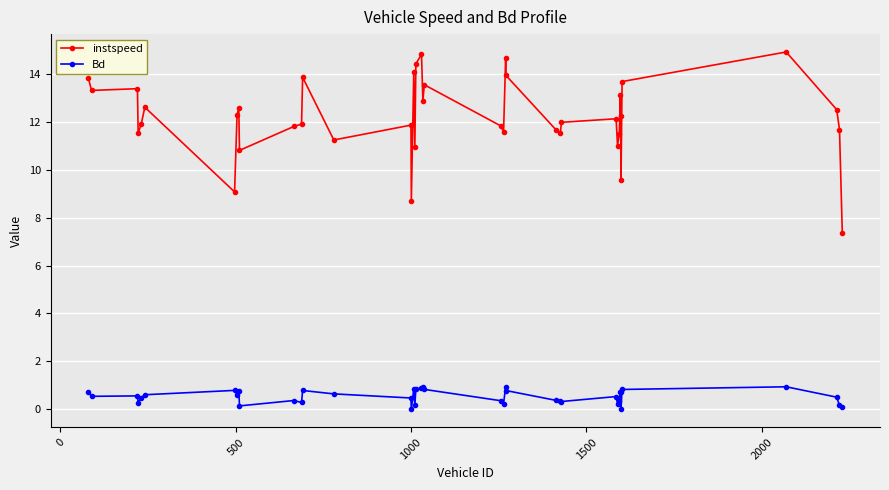

Is this an area chart (filled region under the line)?

No